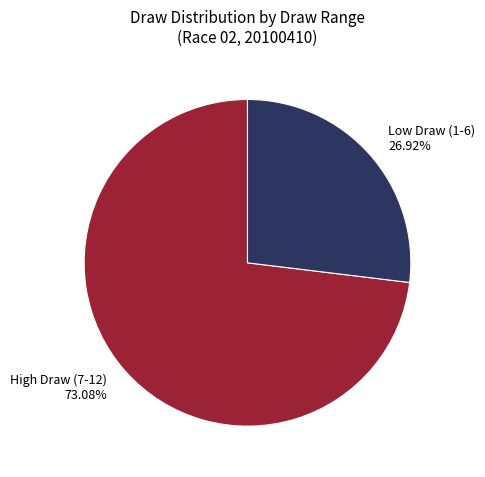

Is there a majority slice in this chart?

Yes